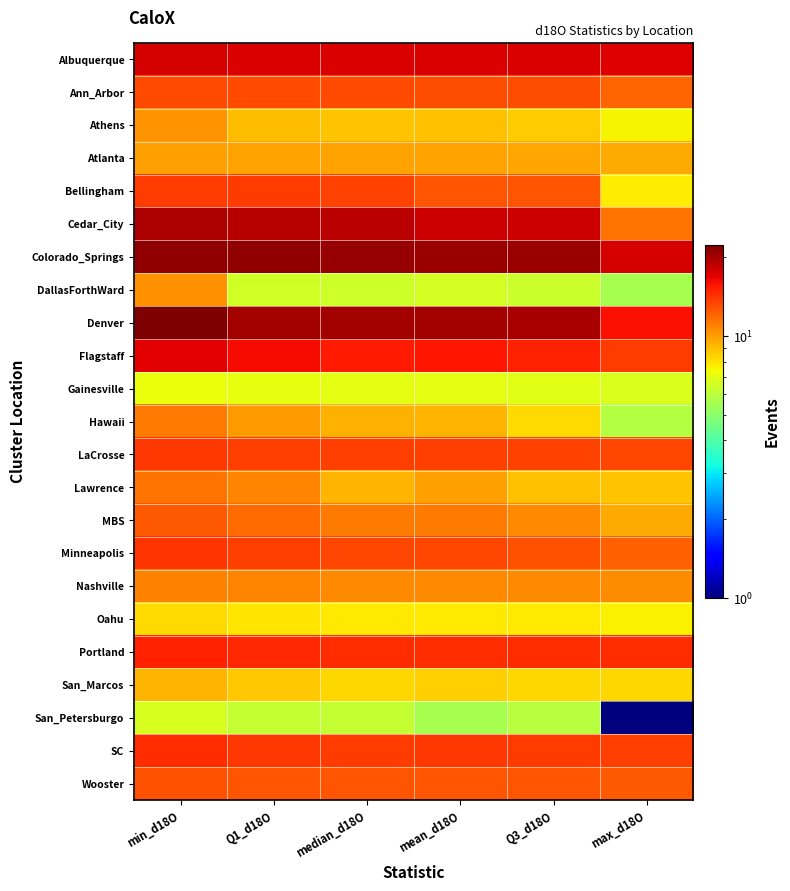

What is the greatest value displayed?

22.3